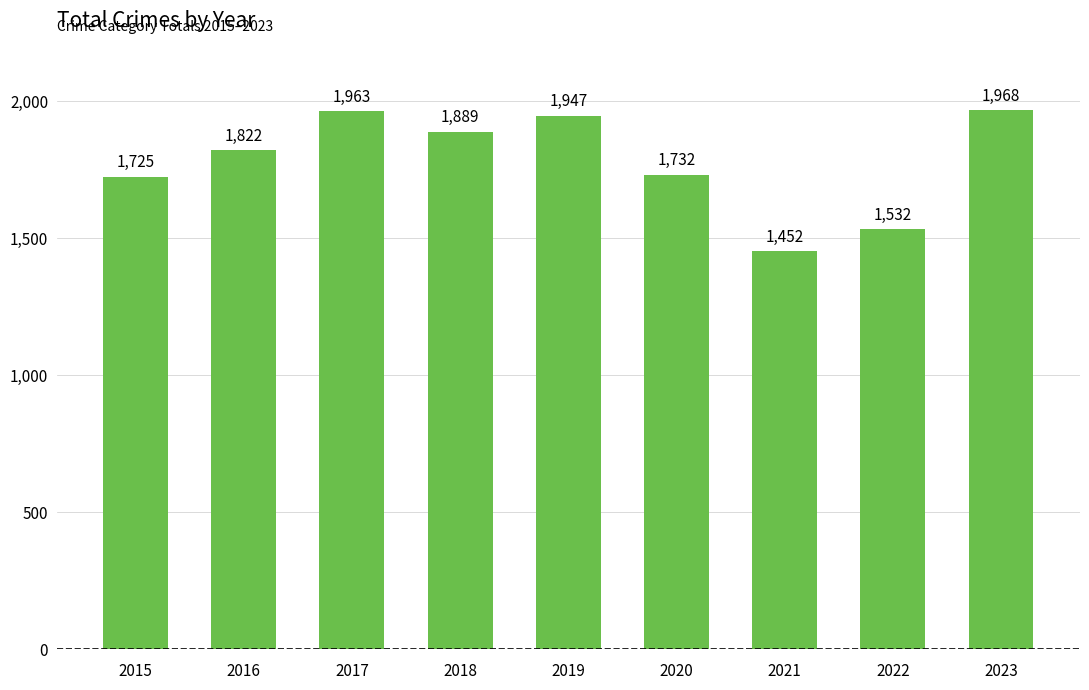

Reading left to right, list all the values displayed in this chart.

1725	1822	1963	1889	1947	1732	1452	1532	1968